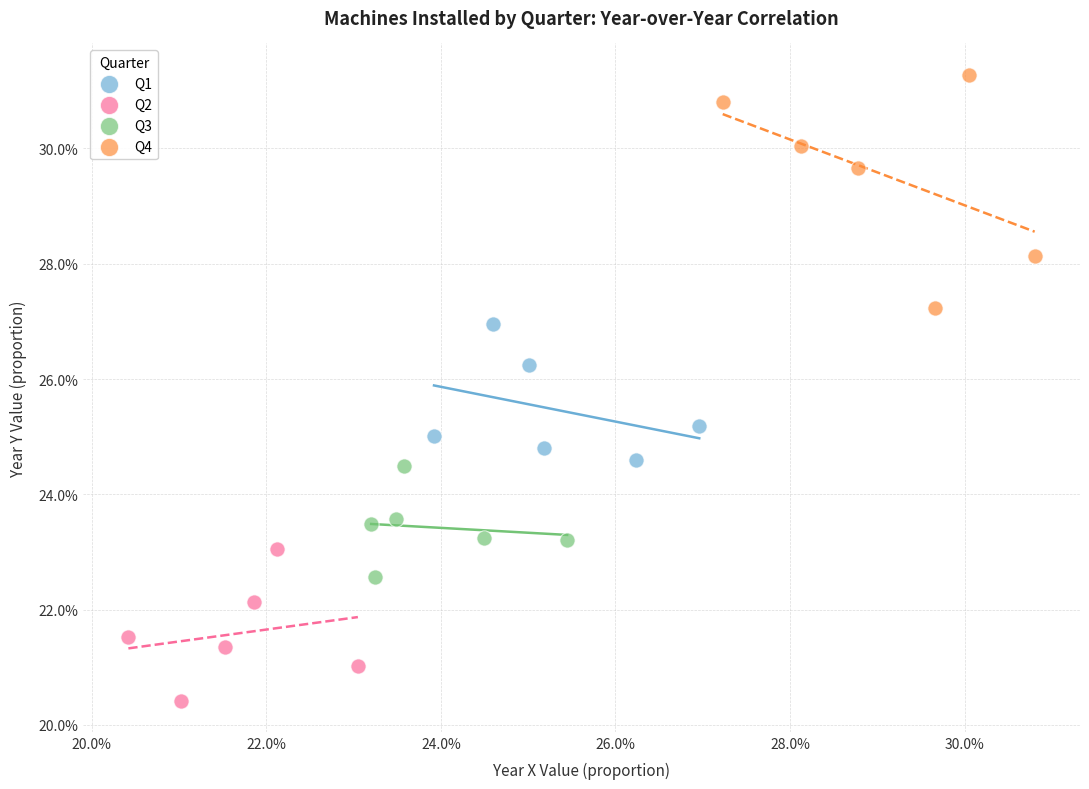

Which series reaches the maximum Y coordinate?

Q4